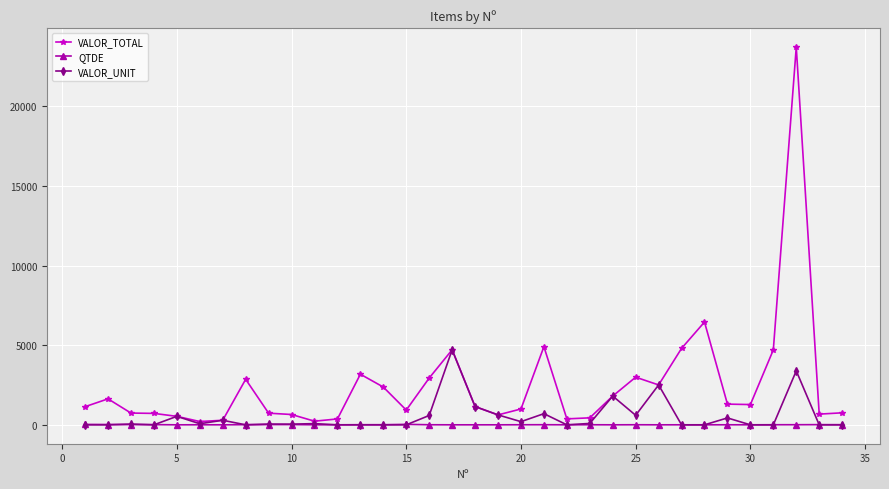

True or false: VALOR_TOTAL has more than 0 points higher than both neighbors.

True